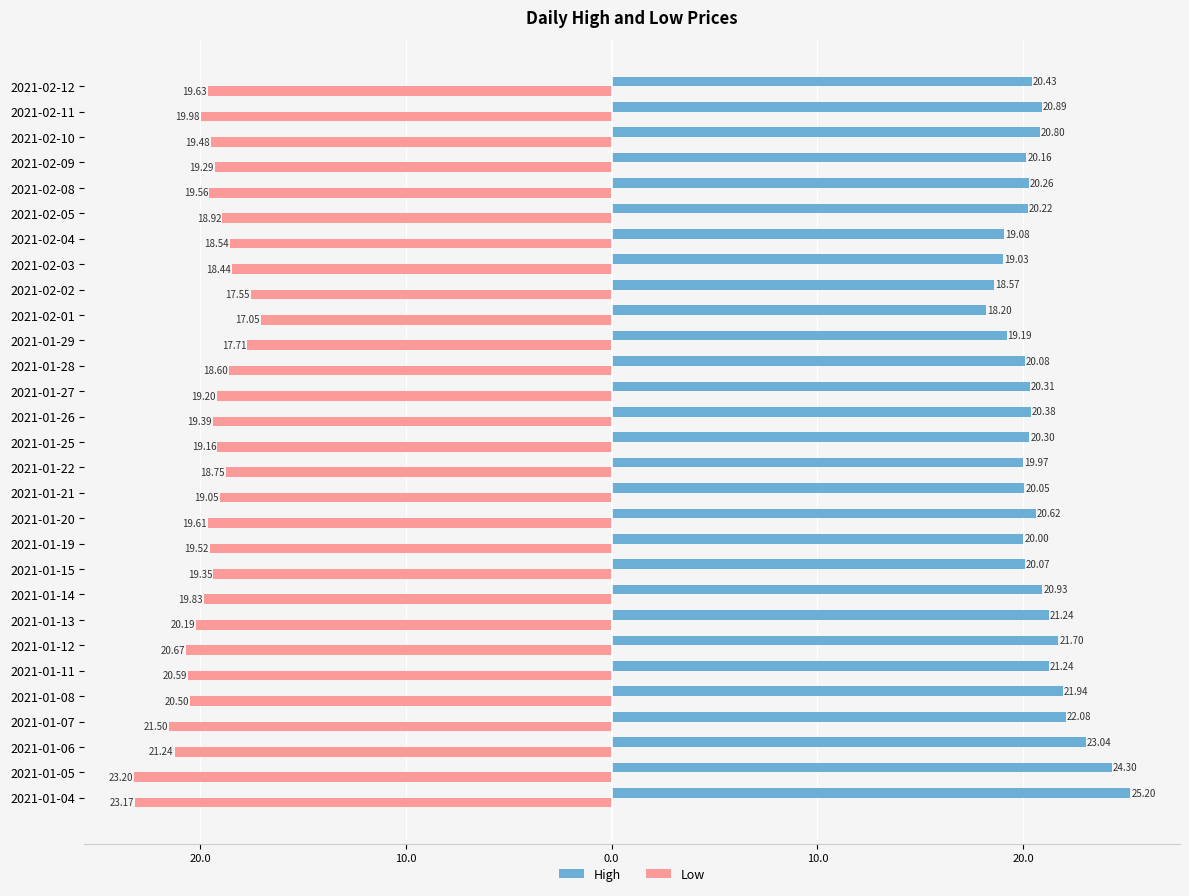

What is the smallest value displayed?

-23.2